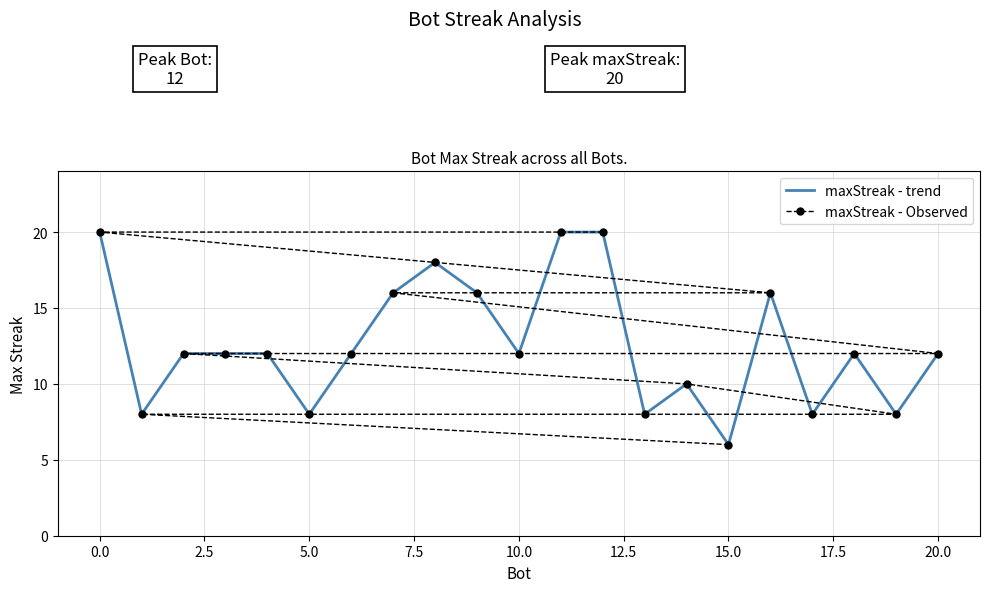

What is the maximum value shown in the chart?

20